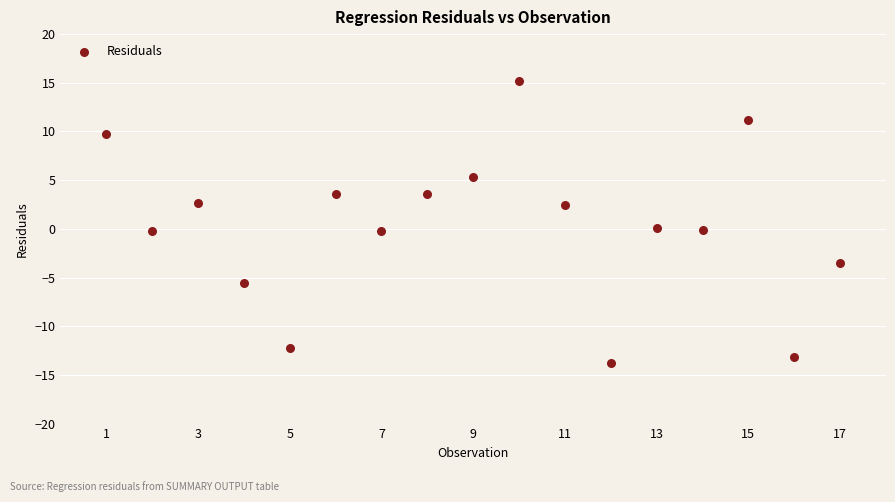

What is the range of X values (max minus min)?

16.0